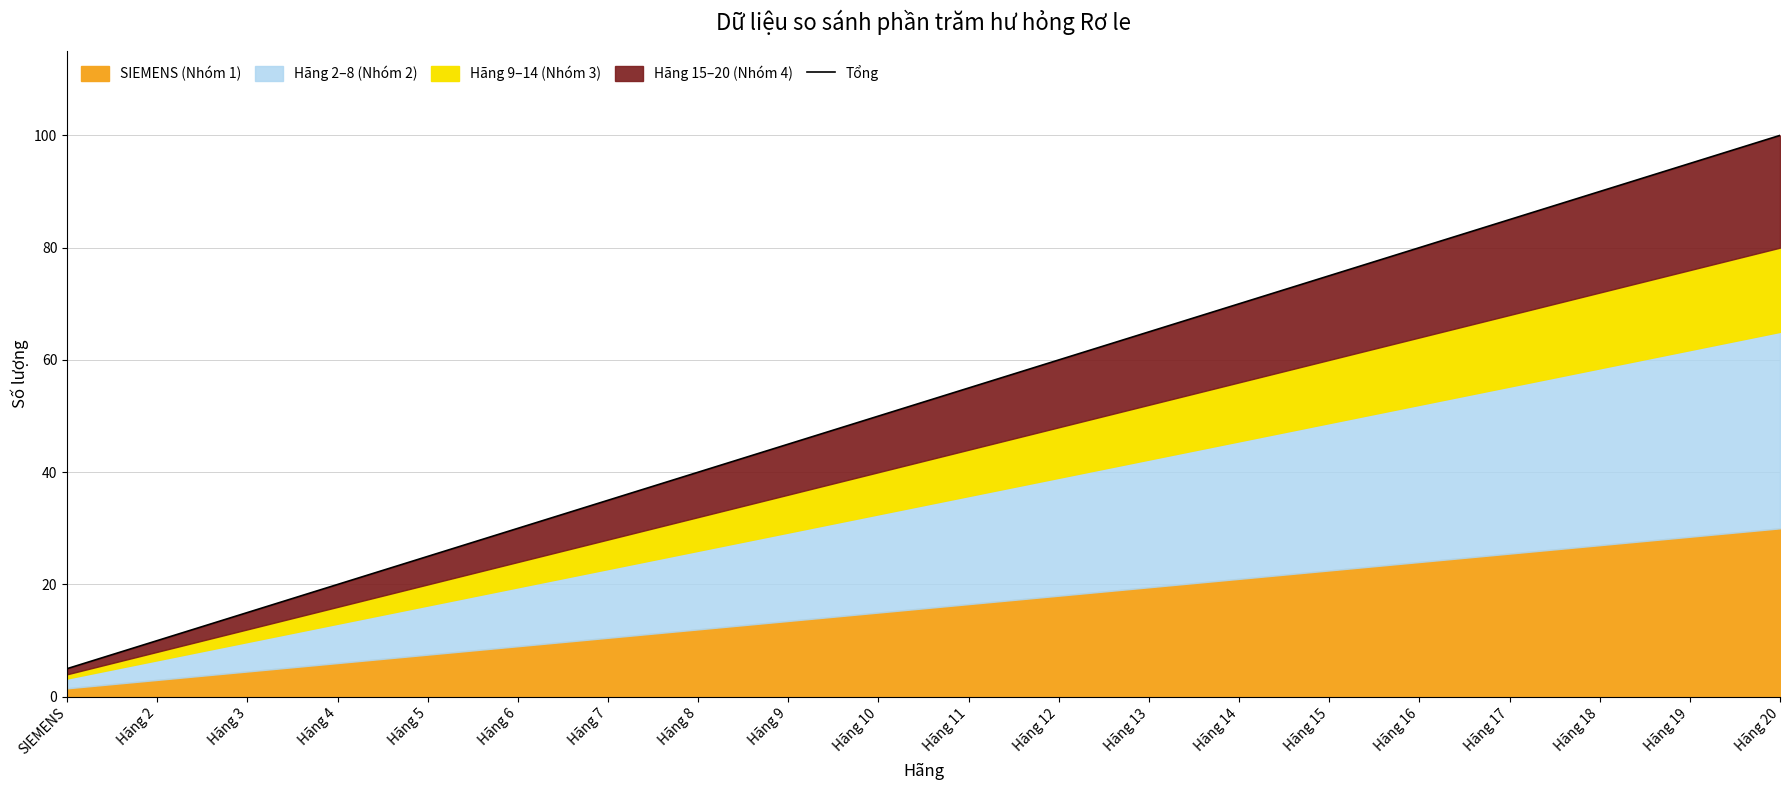

The chart shows a value of 34 at Hãng 11. True or false?

False